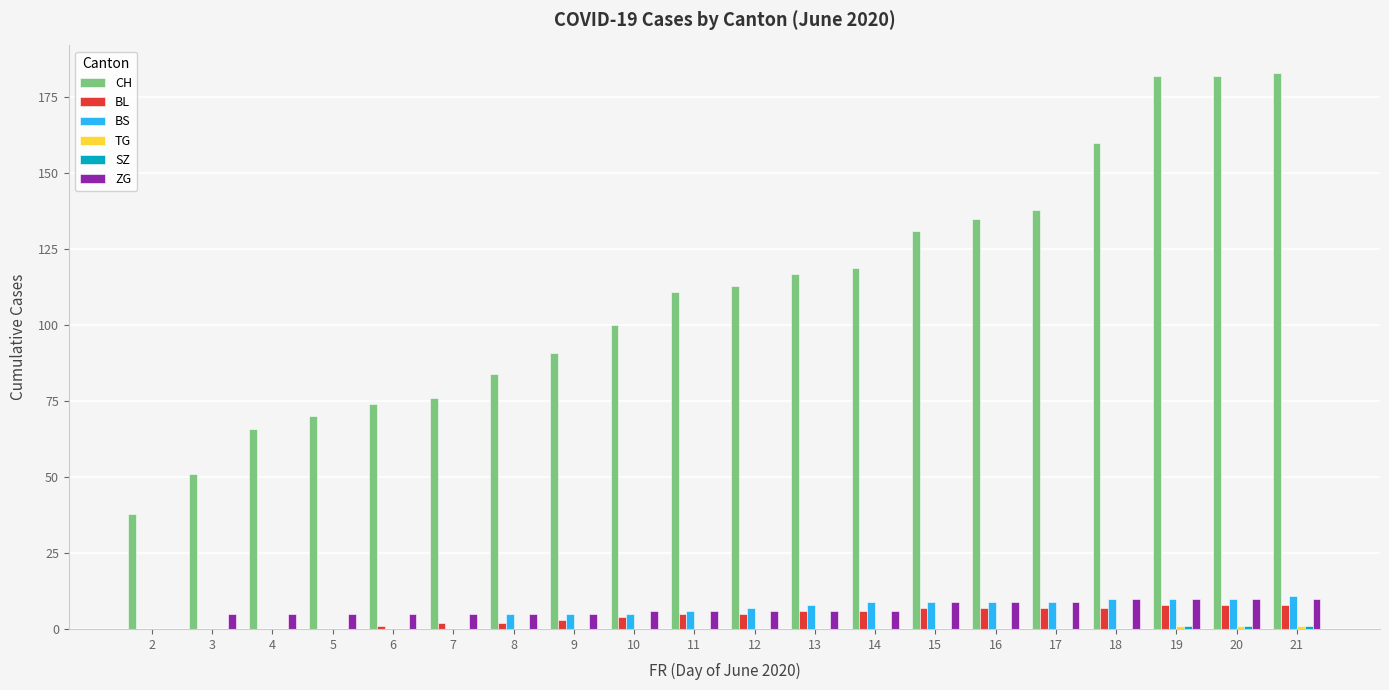

Which series changed the most between 9 and 19?

CH